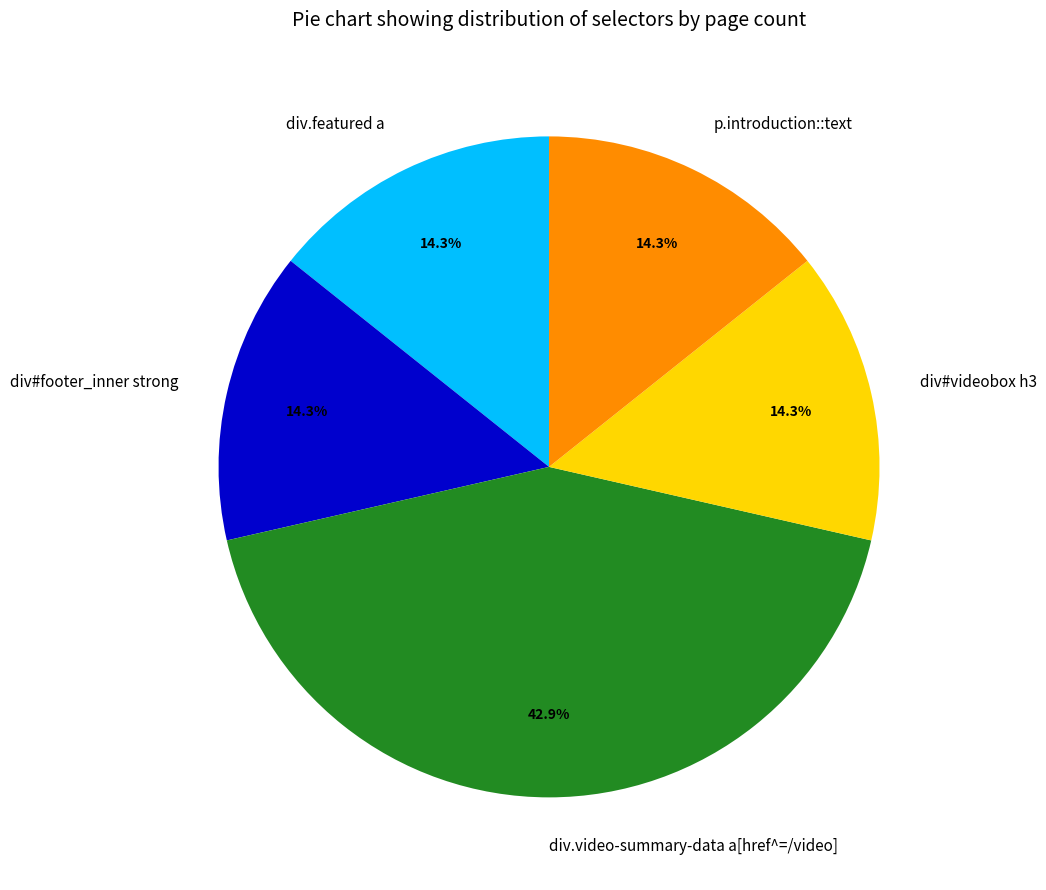

Is there a majority slice in this chart?

No